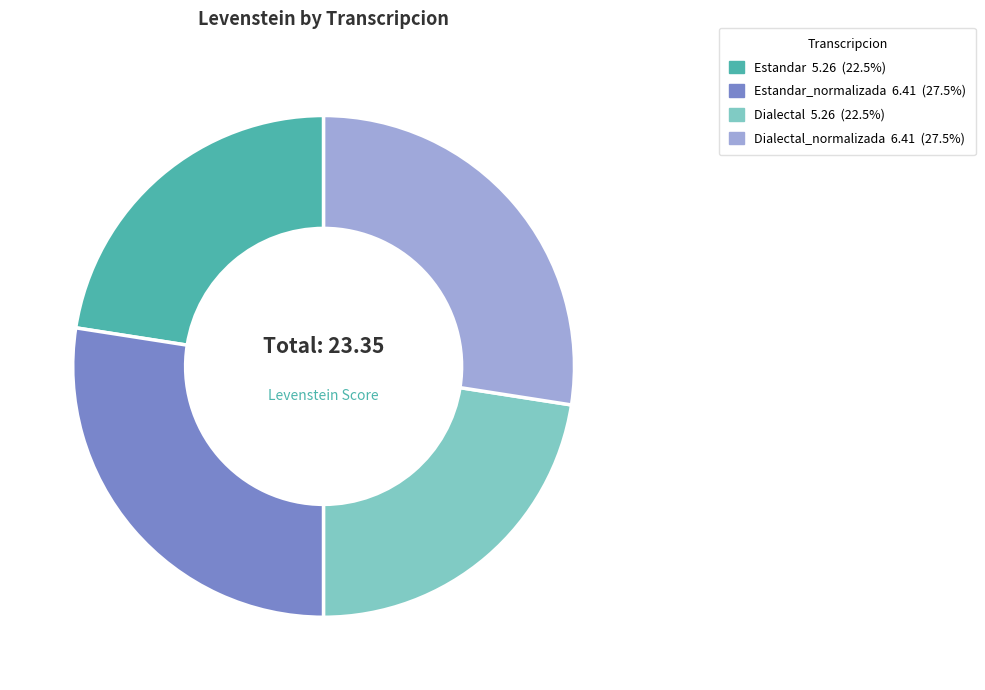

Is there a majority slice in this chart?

No